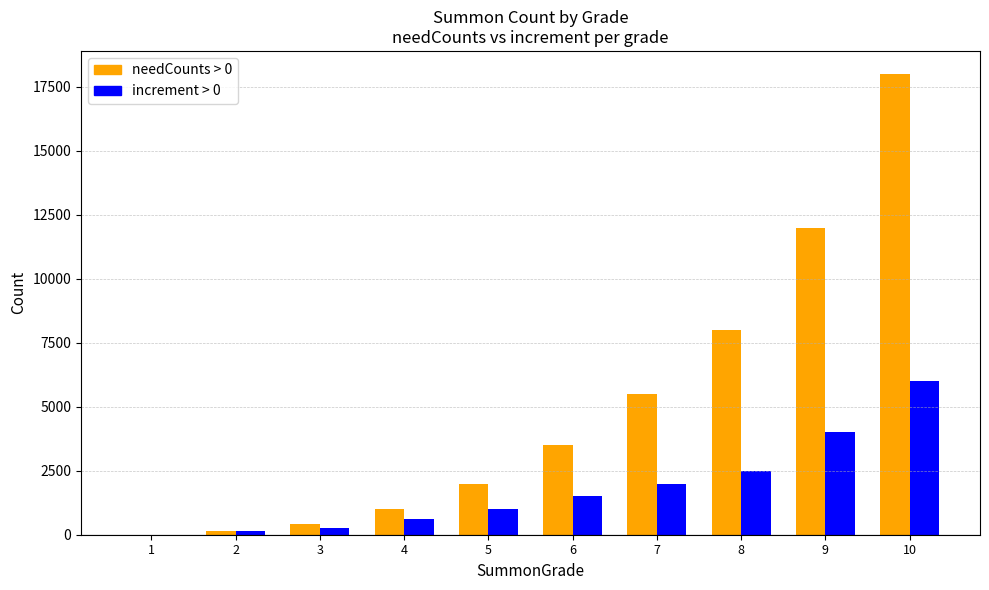

How many categories are shown in the chart?

10